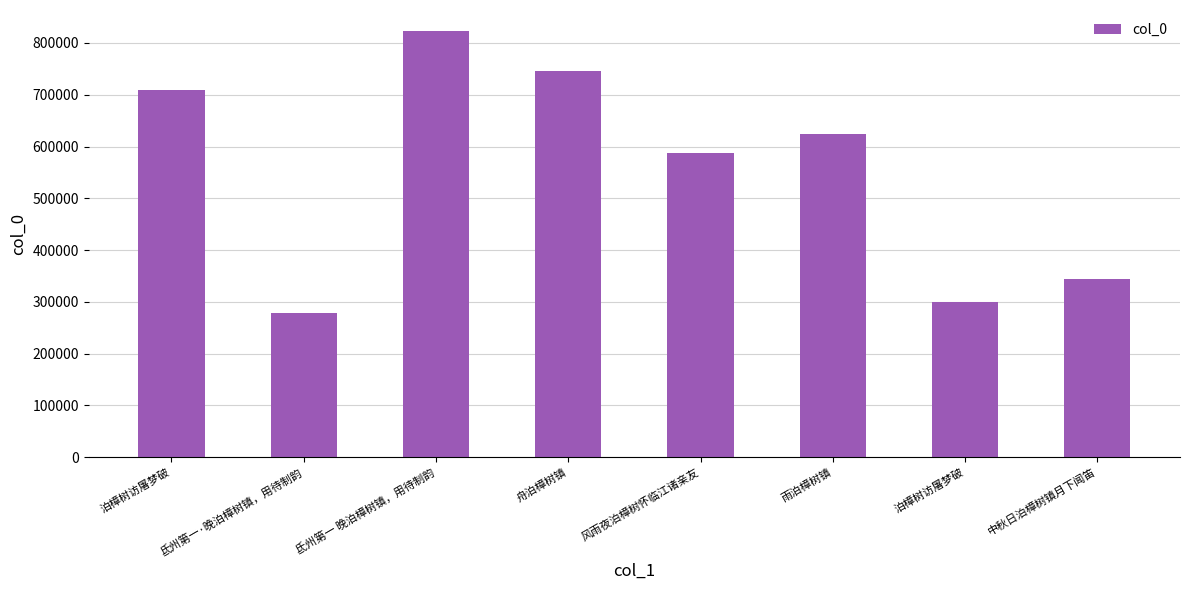

Which category has the lowest value across all series?

氐州第一·晚泊樟树镇，用待制韵